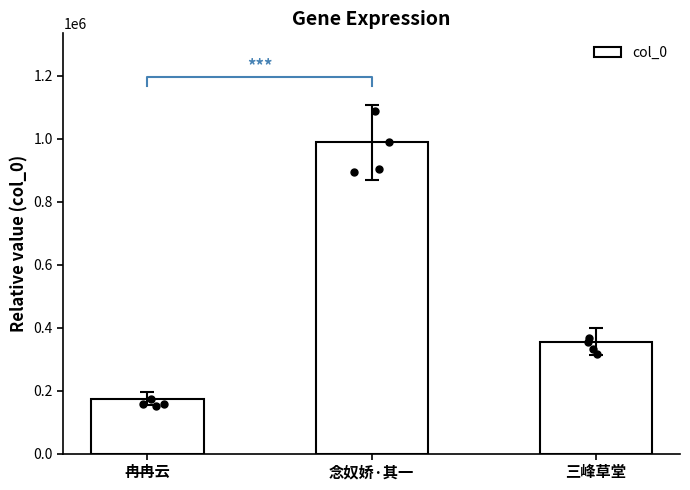

Between 冉冉云 and 三峰草堂, which is larger?

三峰草堂